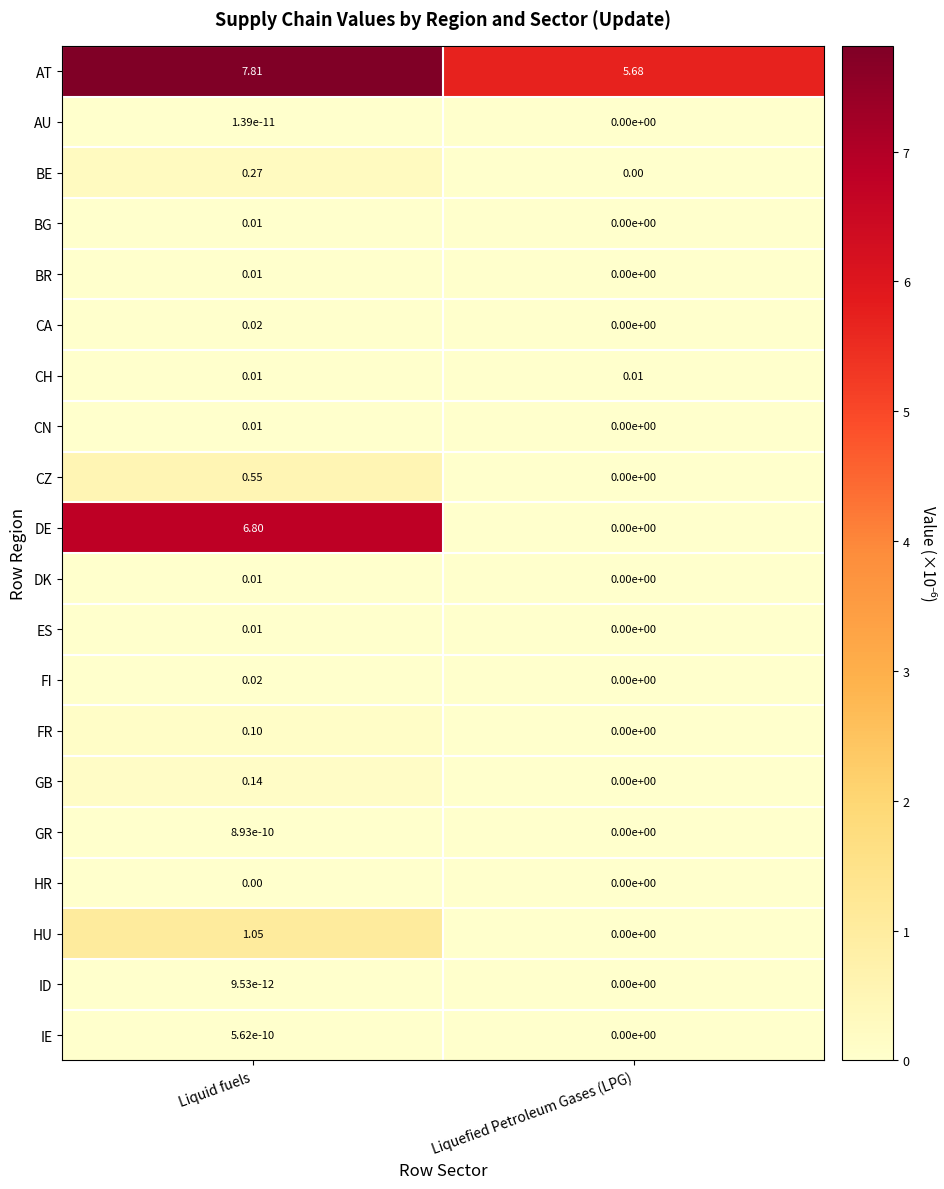

At which category is the sum across all series the highest?

Liquid fuels